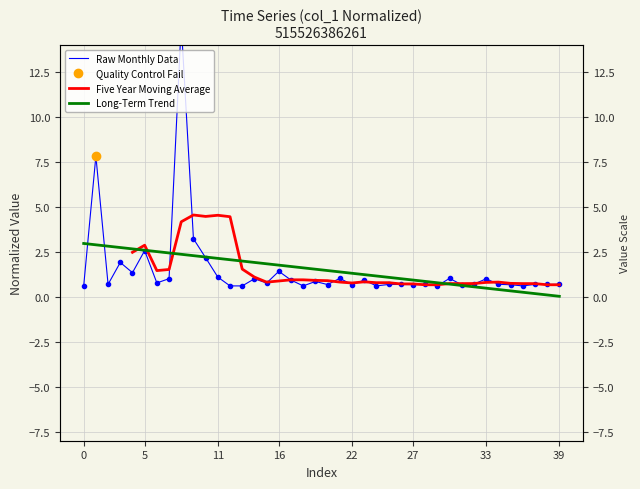

Between 21 and 28, which is larger?

21